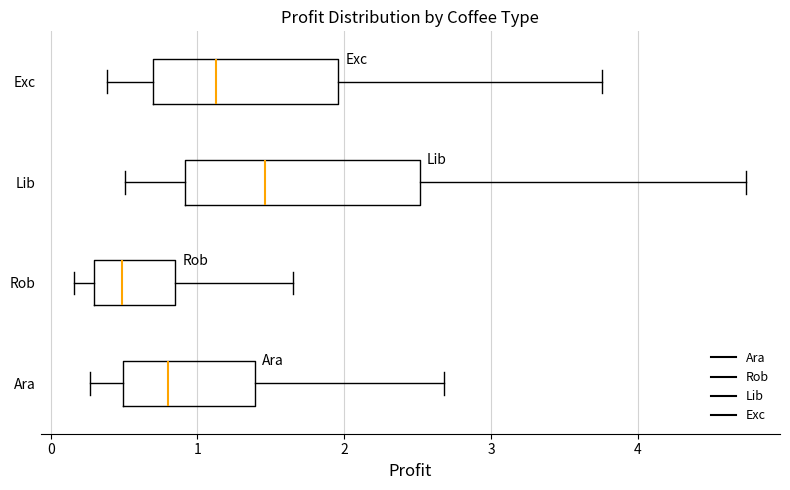

Comparing the boxes themselves (not the whiskers), which one is the widest?

Lib